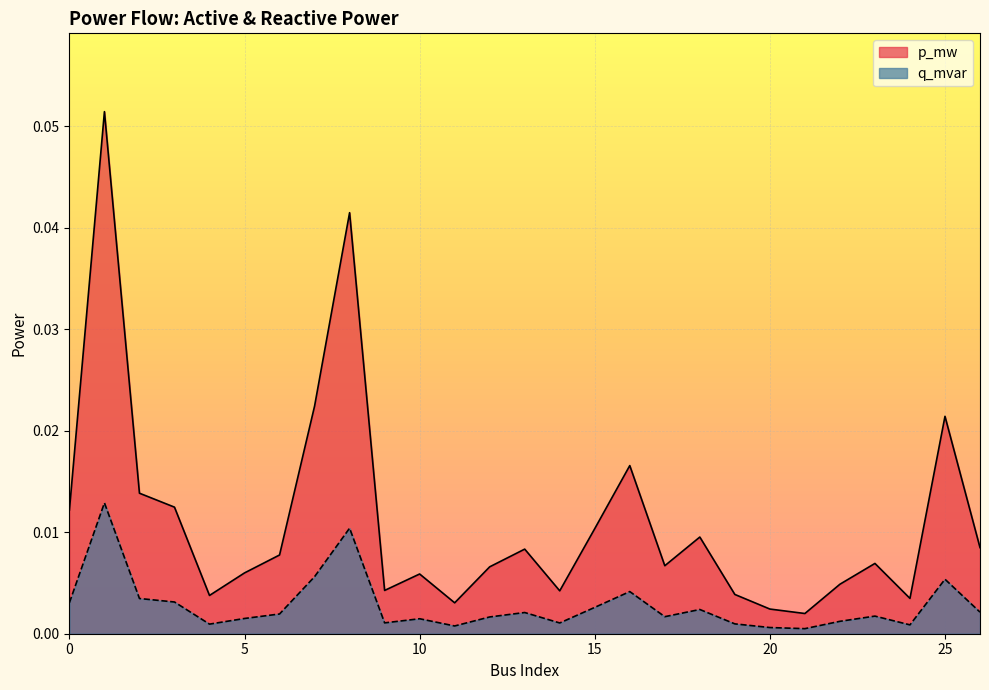

At how many categories does at least one series exceed 0?

27